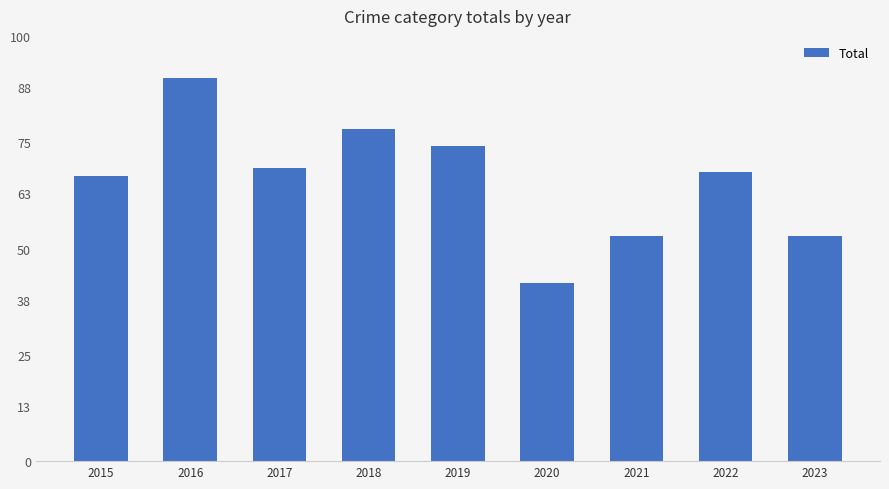

At which category does the chart reach its peak across all series?

2016